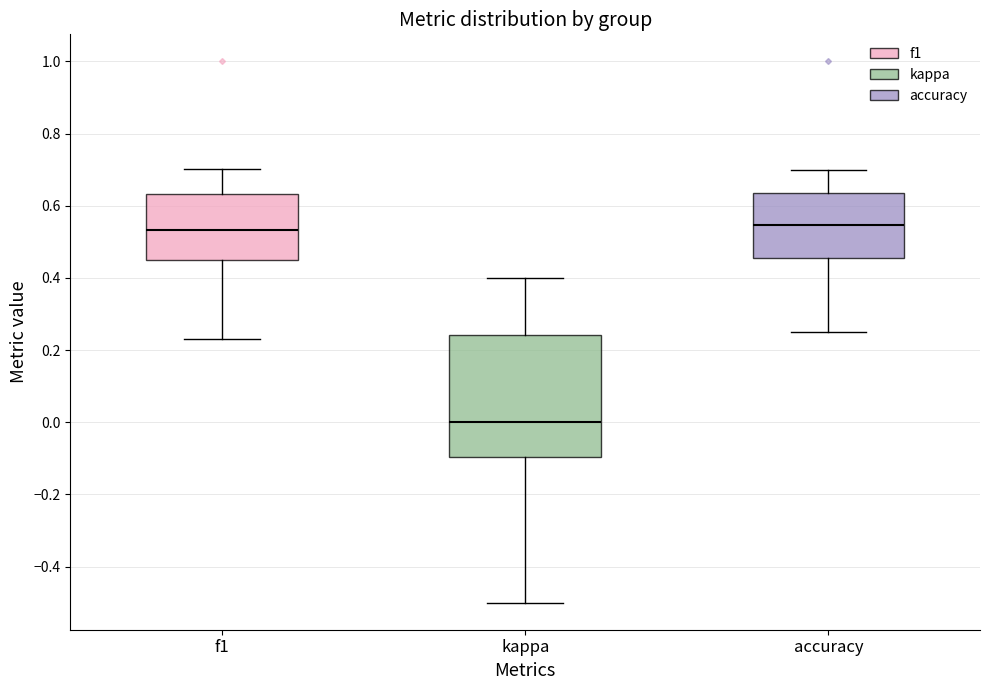

Which box has the lowest median line?

kappa